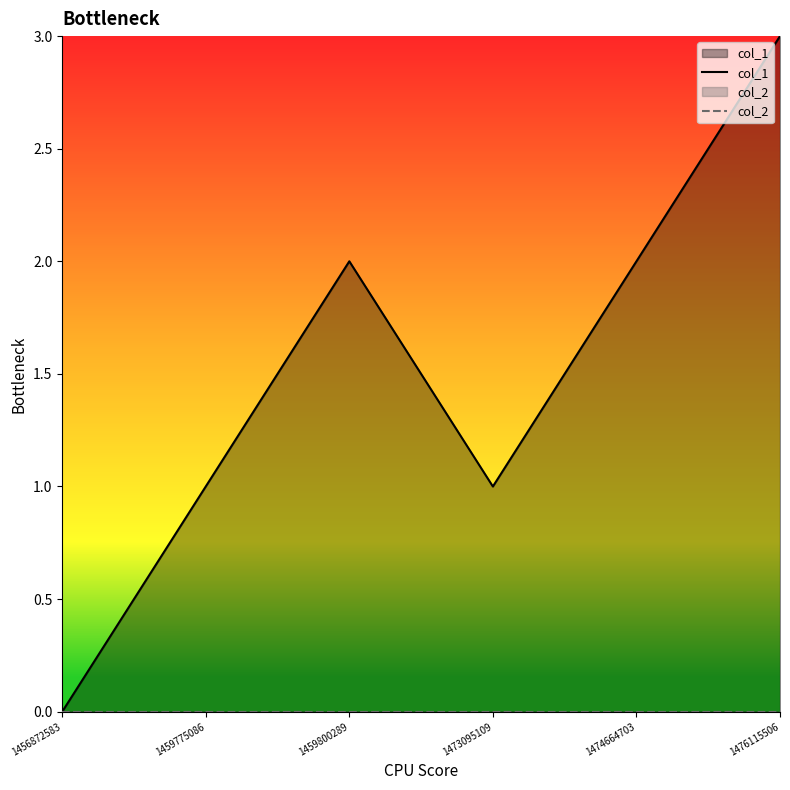

What is the difference between the maximum and second lowest values in the col_1 series?

2